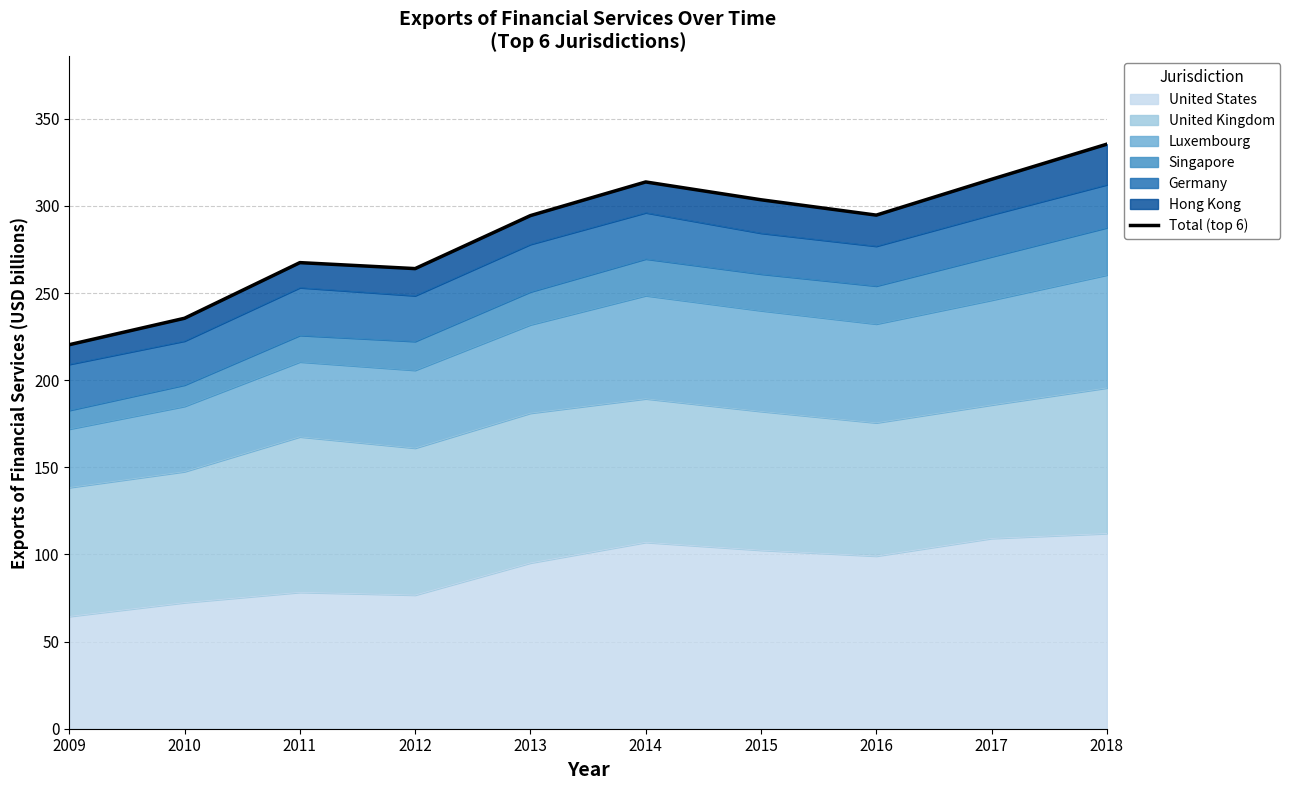

Where is the first local minimum?

2012